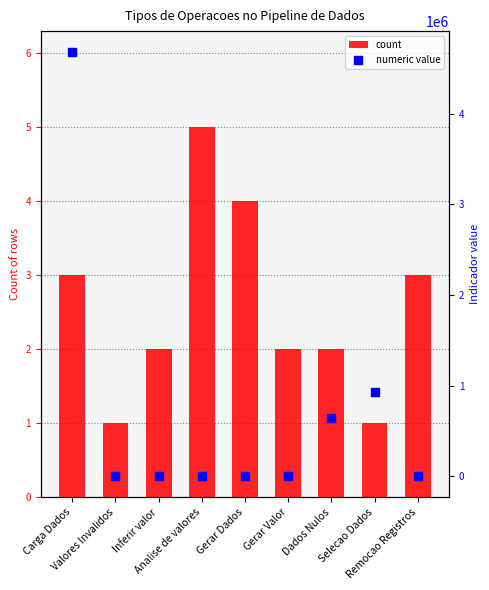

What is the total value across all series at Inferir valor?

3031